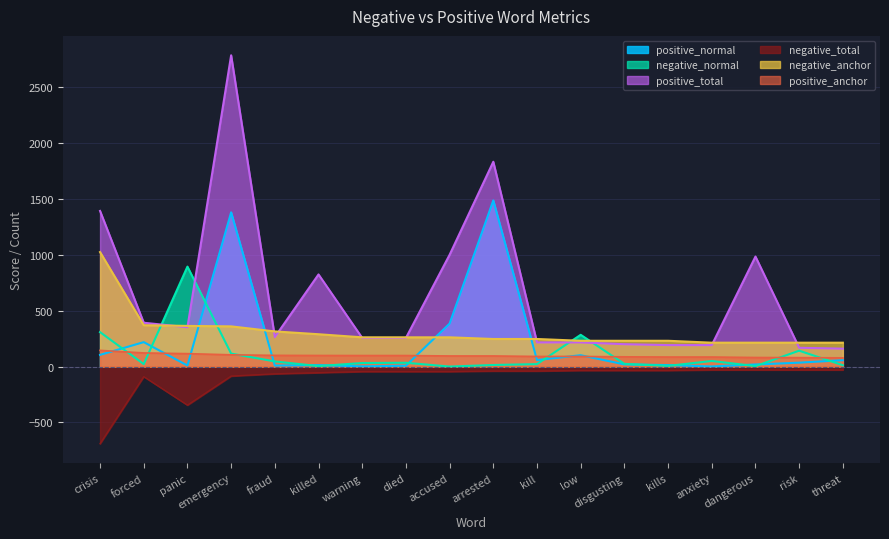

True or false: positive_total and positive_normal cross at least once.

False